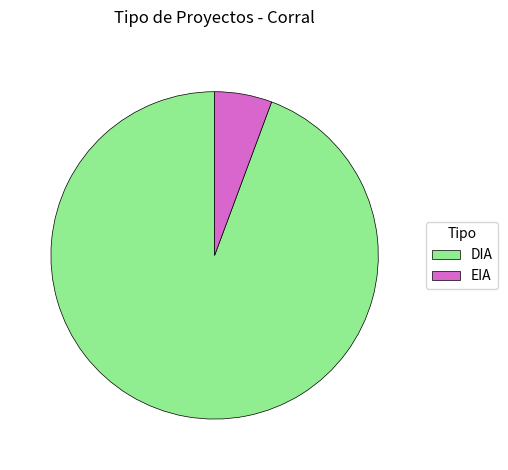

Do EIA and DIA together represent more than half of the pie?

Yes